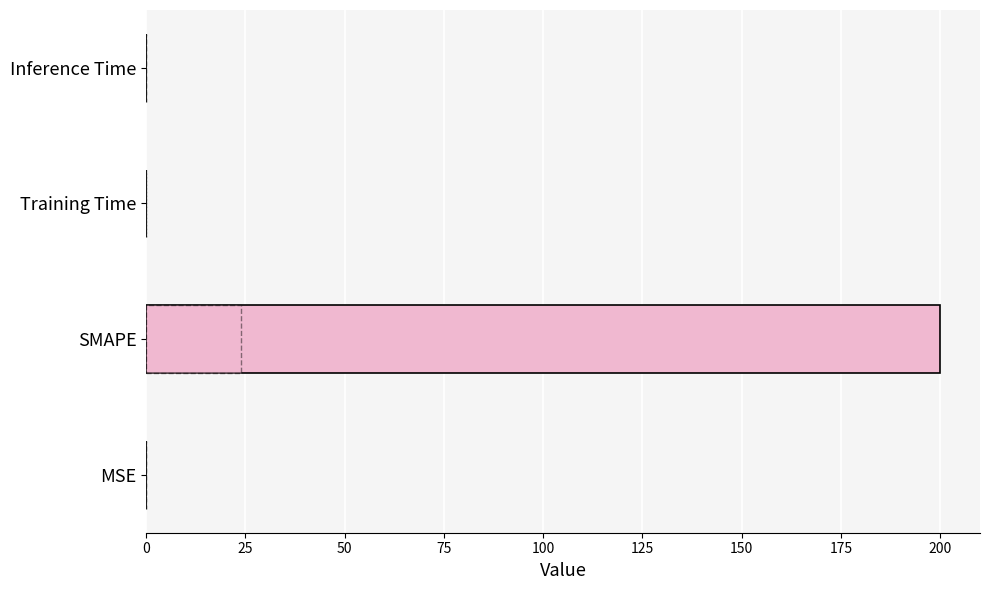

Is it true that the value at MSE is 0.0?

False